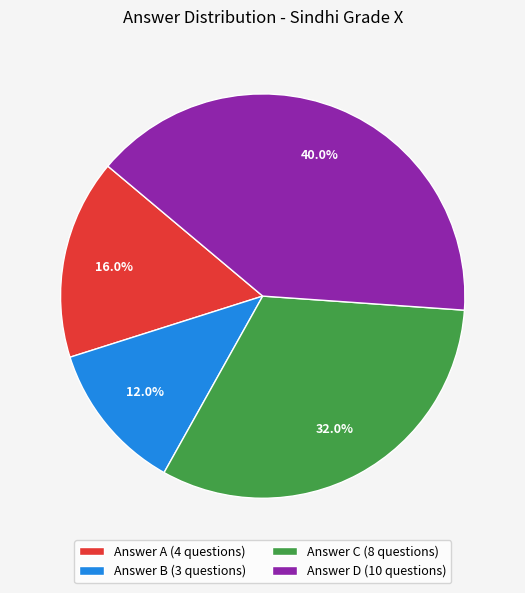

What portion of the pie excludes Answer C (8 questions)?

68.0%